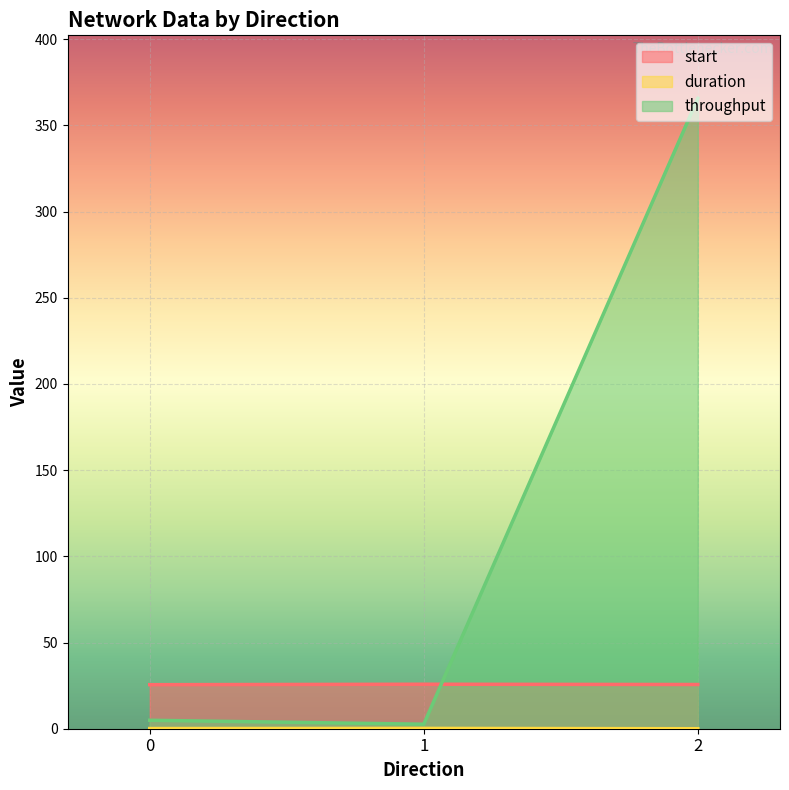

How many lines are shown in the chart?

3